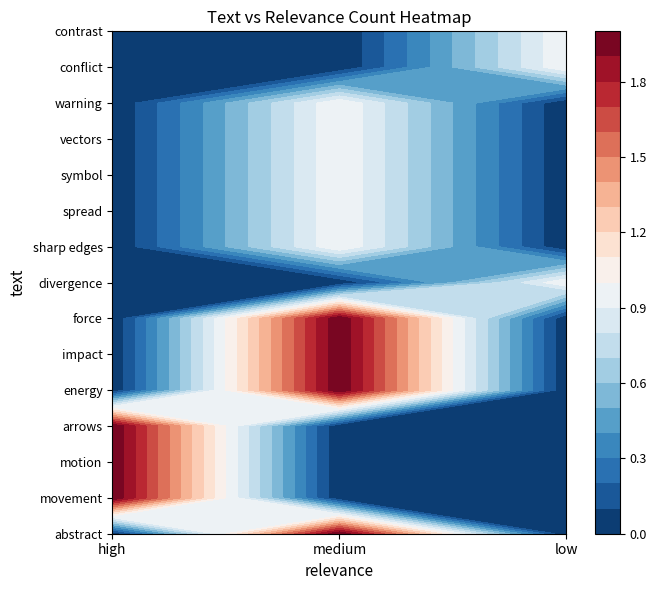

What is the difference between the impact values at low and medium?

2